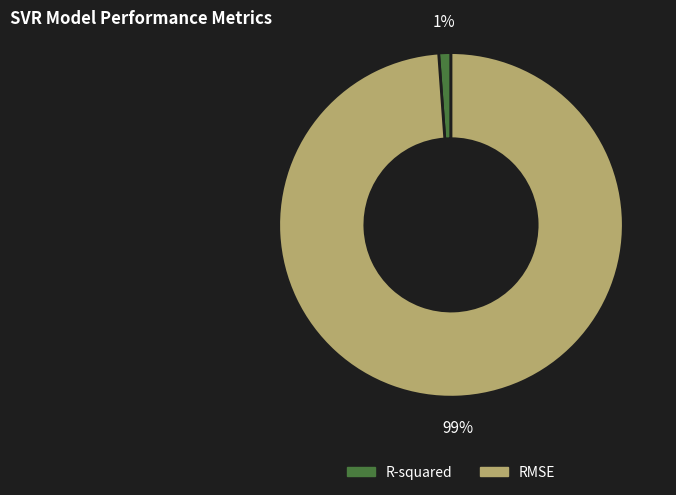

Rank the categories by value from highest to lowest.

RMSE, R-squared